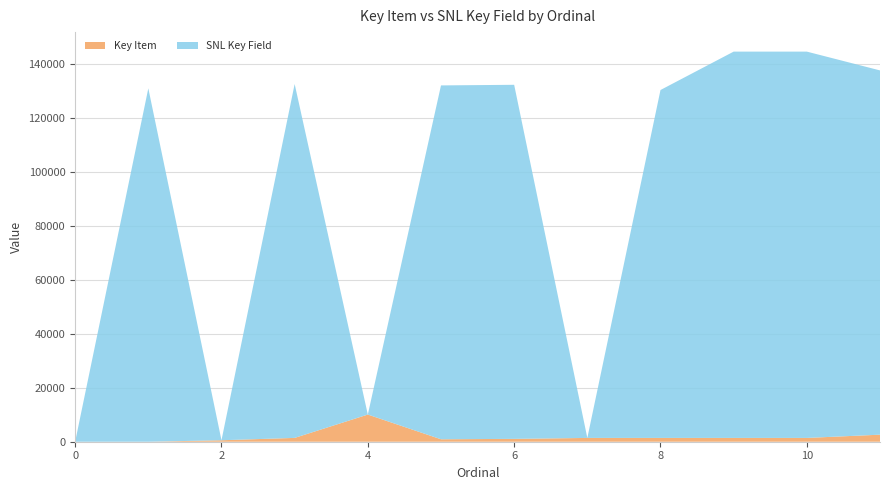

Reading left to right, extract all data points from this chart.

Key Item: 0=0	1=0	2=545	3=1417	4=10070	5=907	6=1061	7=1407	8=1407	9=1407	10=1407	11=2612
SNL Key Field: 0=0	1=130992	2=0	3=131167	4=0	5=131166	6=131240	7=0	8=128964	9=143194	10=143194	11=135022